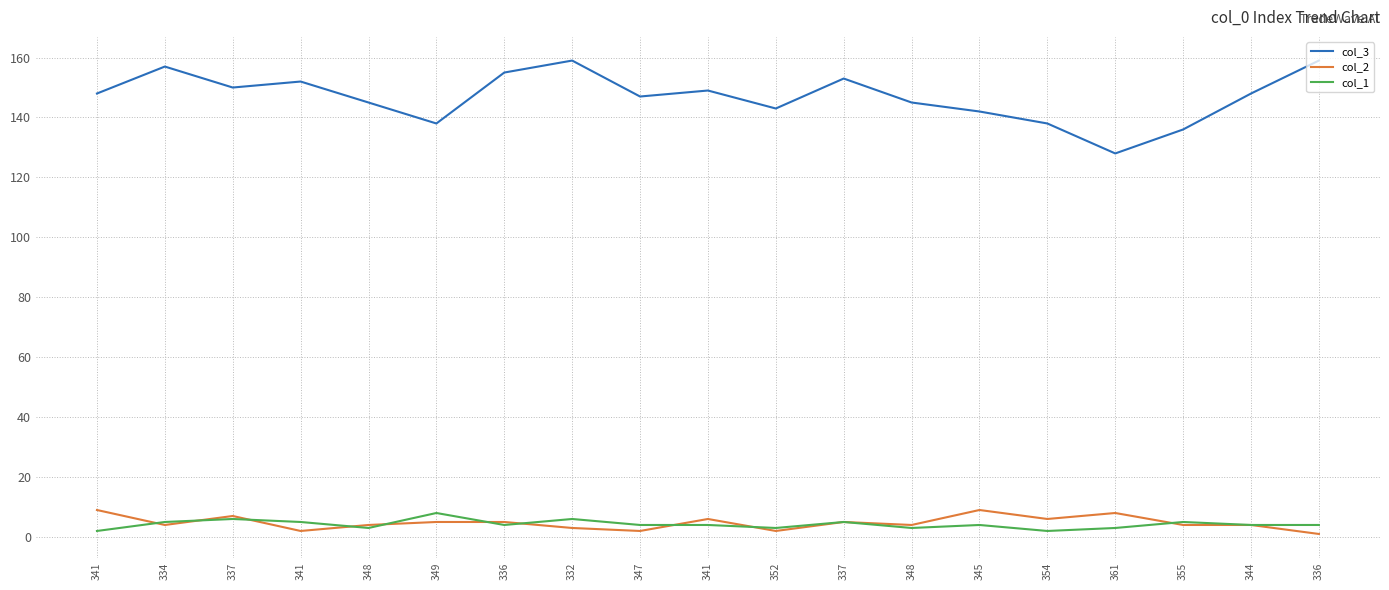

Which category has the highest value across all series?

332